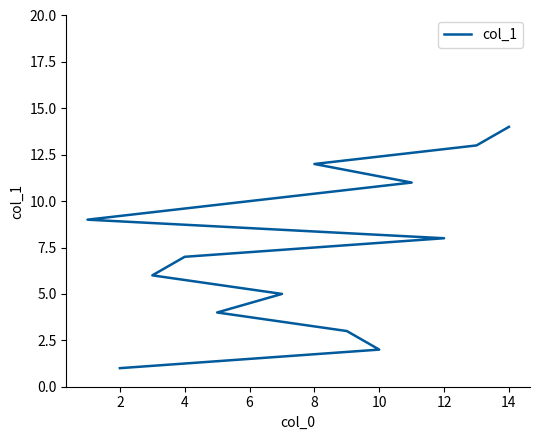

Is this an area chart (filled region under the line)?

No